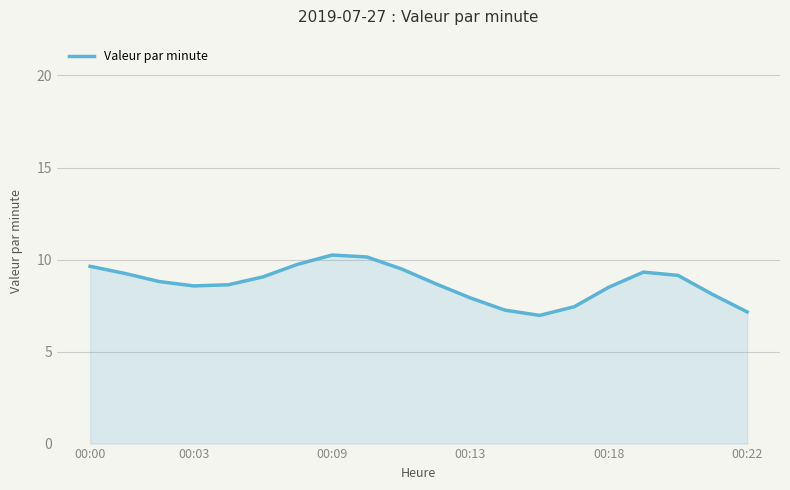

What is the difference between the maximum and minimum values?

3.3